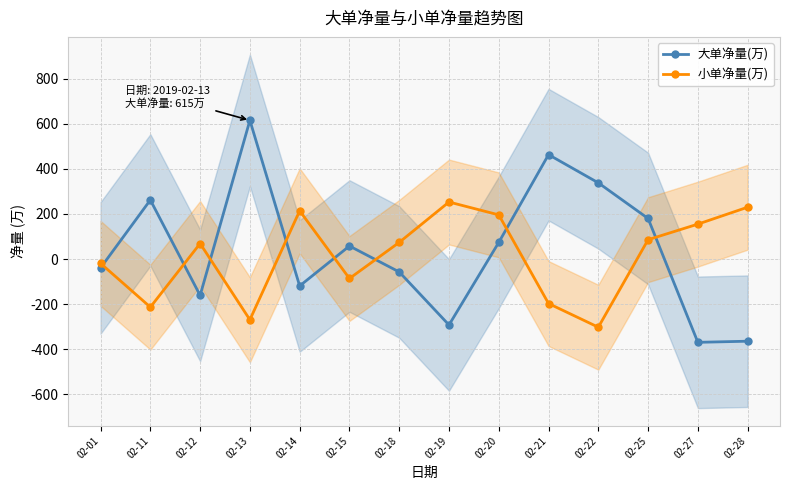

Between 02-11 and 02-13, which is larger?

02-13